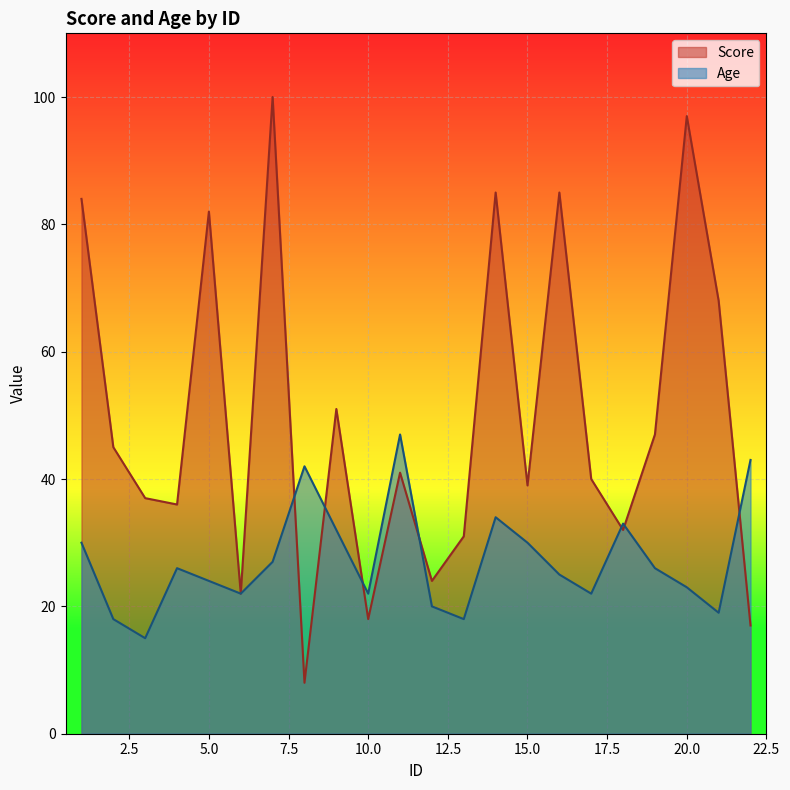

Rank the categories by Score value from highest to lowest.

7, 20, 14, 16, 1, 5, 21, 9, 19, 2, 11, 17, 15, 3, 4, 18, 13, 12, 6, 10, 22, 8